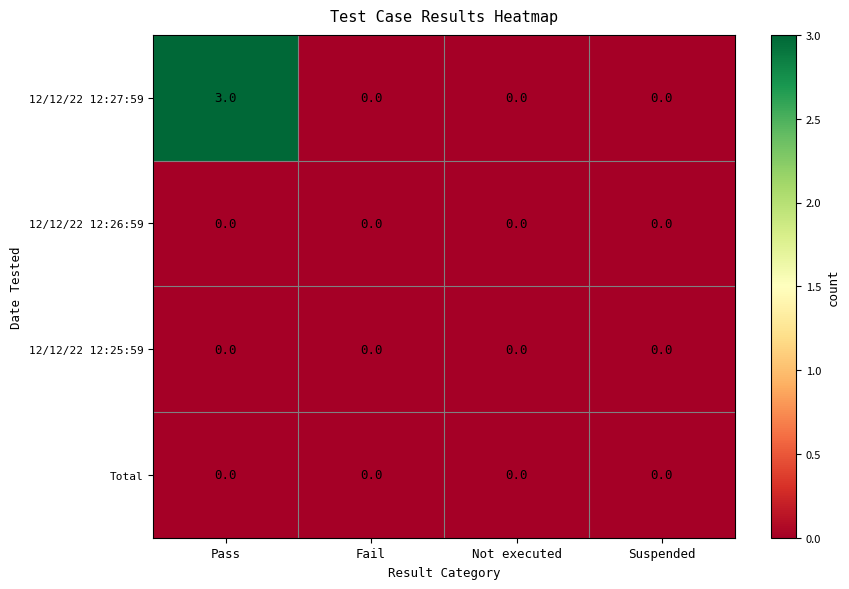

Reading left to right, transcribe all the data shown in this chart.

12/12/22 12:27:59: Pass=3	Fail=0	Not executed=0	Suspended=0
12/12/22 12:26:59: Pass=0	Fail=0	Not executed=0	Suspended=0
12/12/22 12:25:59: Pass=0	Fail=0	Not executed=0	Suspended=0
Total: Pass=0	Fail=0	Not executed=0	Suspended=0